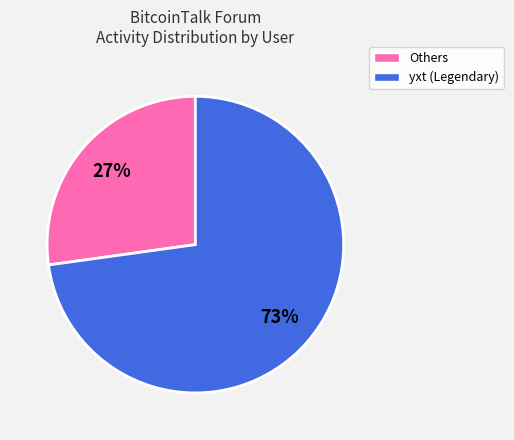

To the nearest percent, what is the difference between the largest and smallest slice percentages?

46%